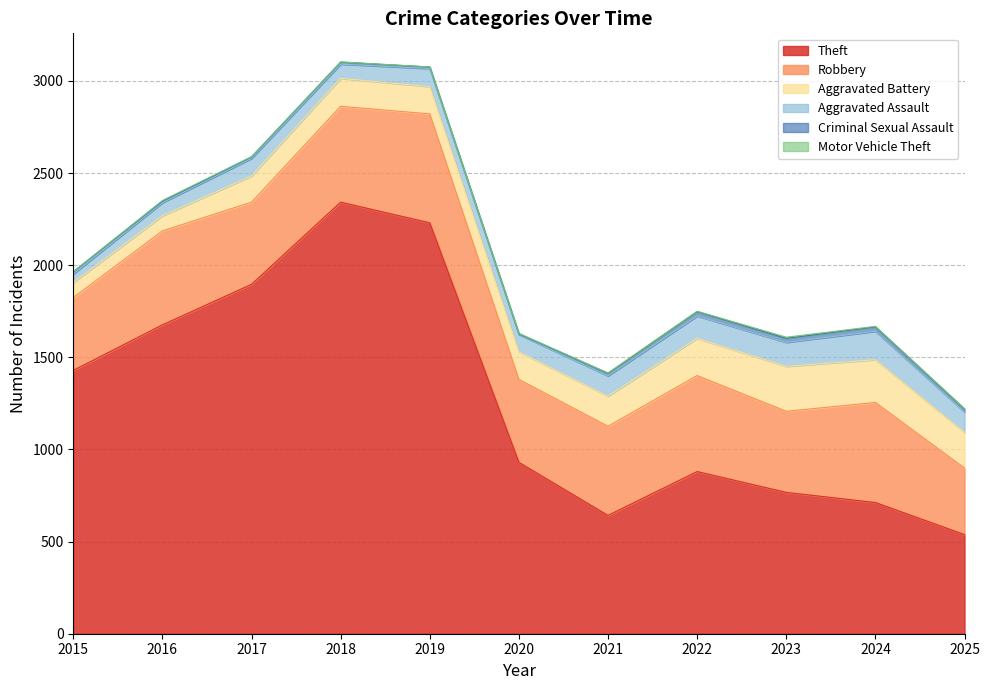

Reading left to right, extract all data points from this chart.

Theft: 2015=1429	2016=1676	2017=1896	2018=2342	2019=2230	2020=930	2021=642	2022=880	2023=767	2024=712	2025=538
Robbery: 2015=395	2016=510	2017=446	2018=520	2019=591	2020=450	2021=484	2022=521	2023=440	2024=543	2025=361
Aggravated Battery: 2015=82	2016=82	2017=142	2018=152	2019=148	2020=150	2021=163	2022=202	2023=244	2024=232	2025=194
Aggravated Assault: 2015=46	2016=71	2017=95	2018=77	2019=98	2020=94	2021=110	2022=121	2023=130	2024=154	2025=110
Criminal Sexual Assault: 2015=12	2016=8	2017=8	2018=11	2019=8	2020=3	2021=14	2022=24	2023=22	2024=24	2025=16
Motor Vehicle Theft: 2015=1	2016=4	2017=2	2018=1	2019=1	2020=3	2021=2	2022=2	2023=6	2024=3	2025=2